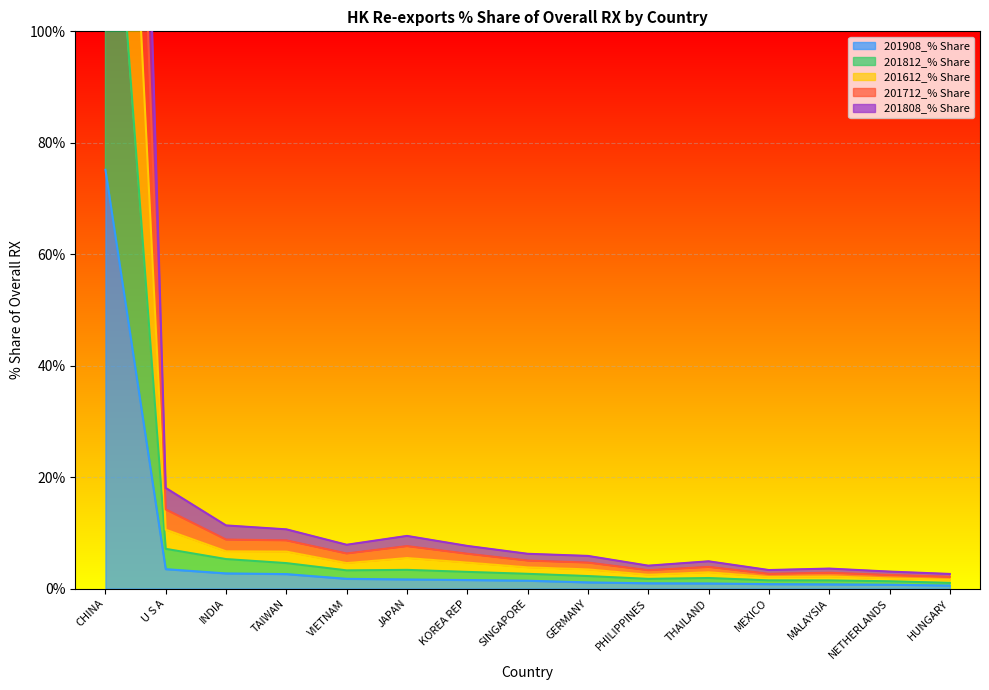

Where is the first local maximum for 201812_% Share?

JAPAN